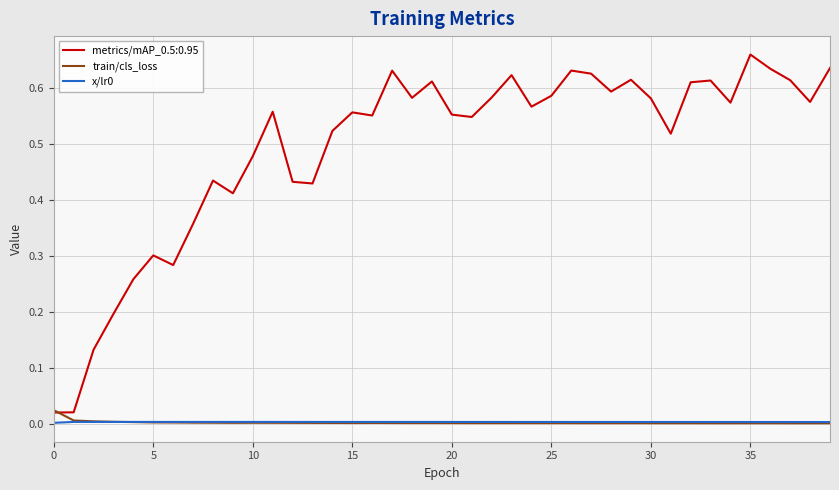

In train/cls_loss, how many points are lower than both neighbors (excluding endpoints)?

8